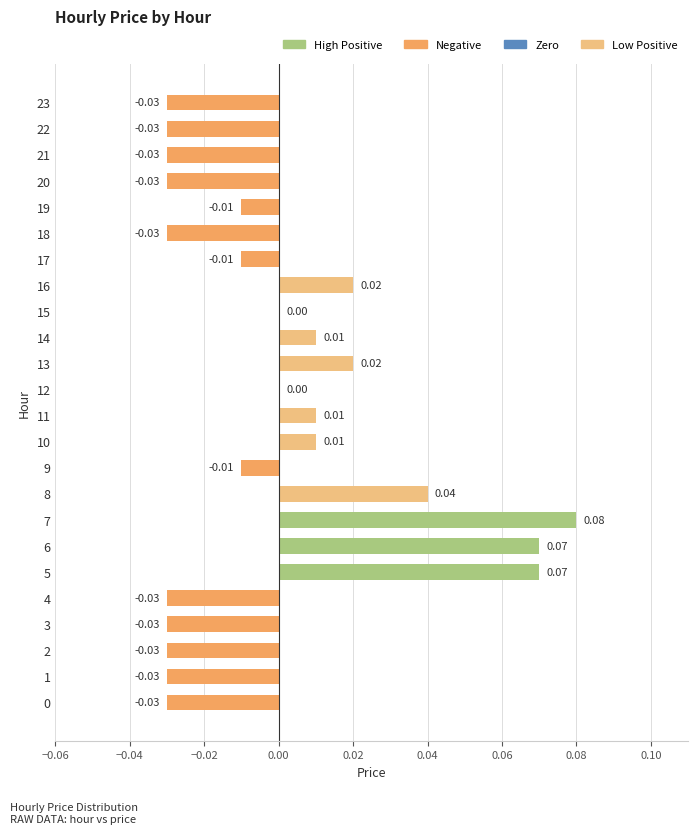

At which label is the value closest to 0?

12